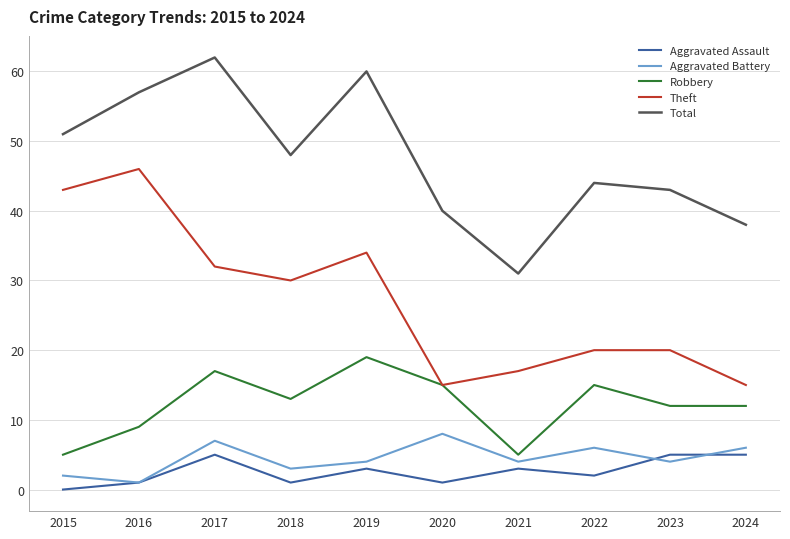

What is the total value across all series at 2016?

114